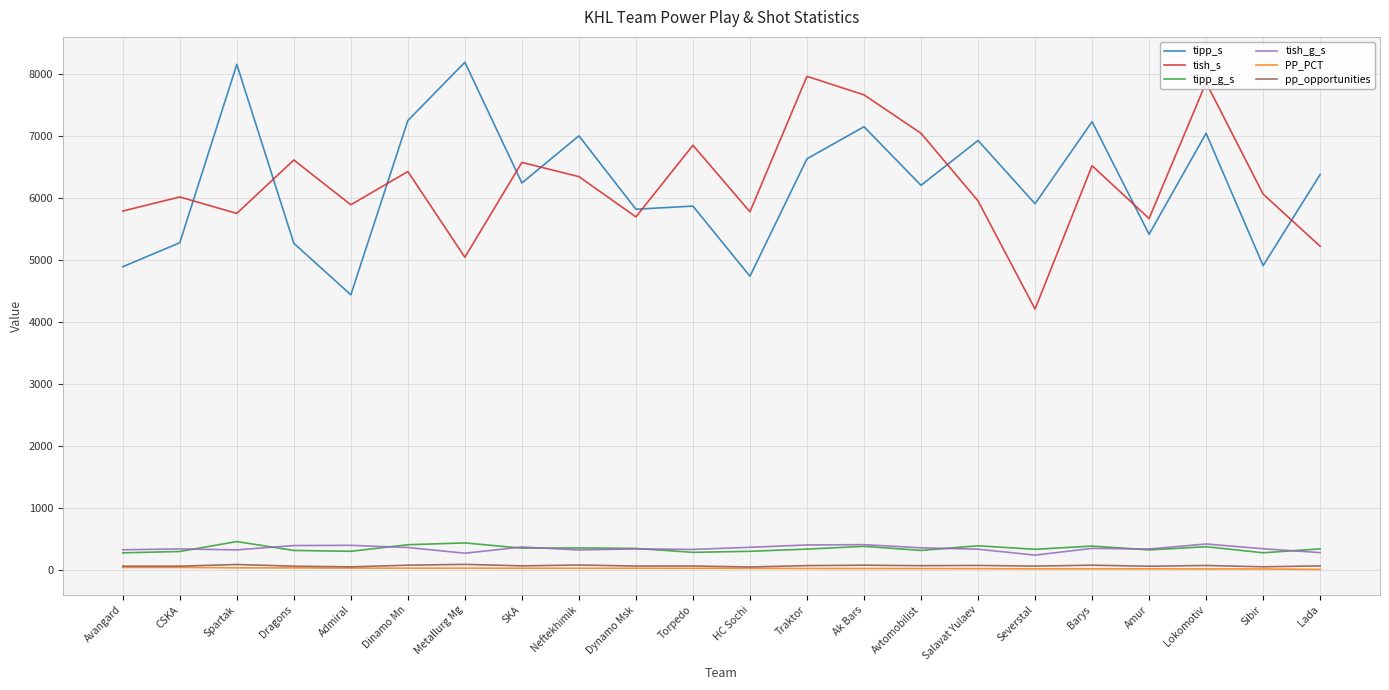

True or false: PP_PCT and tish_s cross at least once.

False